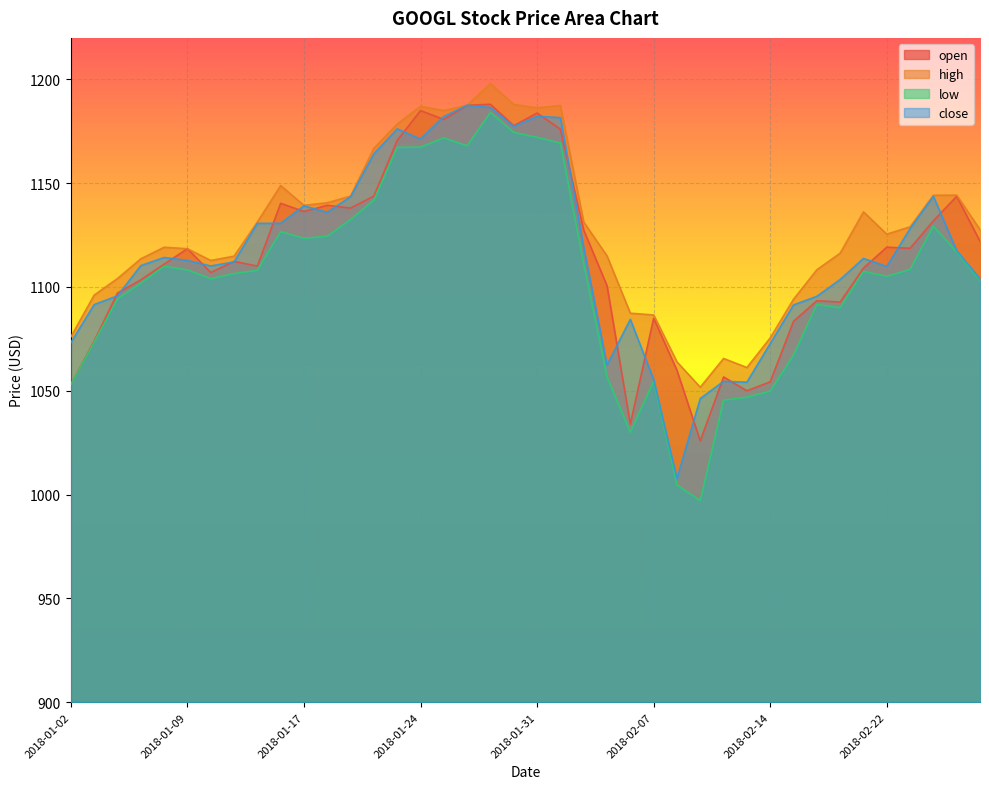

Between 2018-01-30 and 2018-02-06, which is larger?

2018-01-30